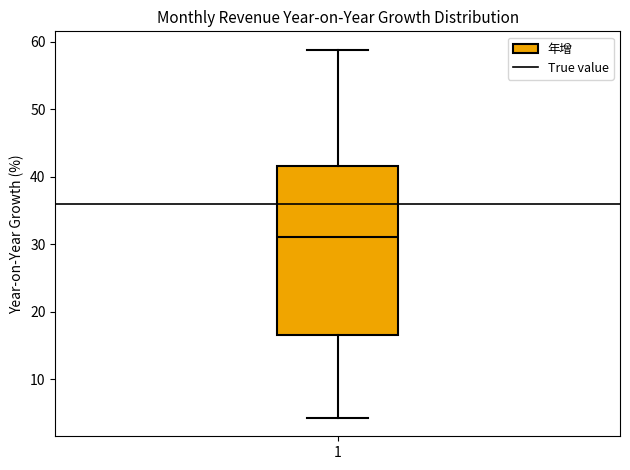

Where does the median line of the box at x = 1 sit on the y-axis? The values are not printed on the chart, so give them approximately, as read against the axis.

31